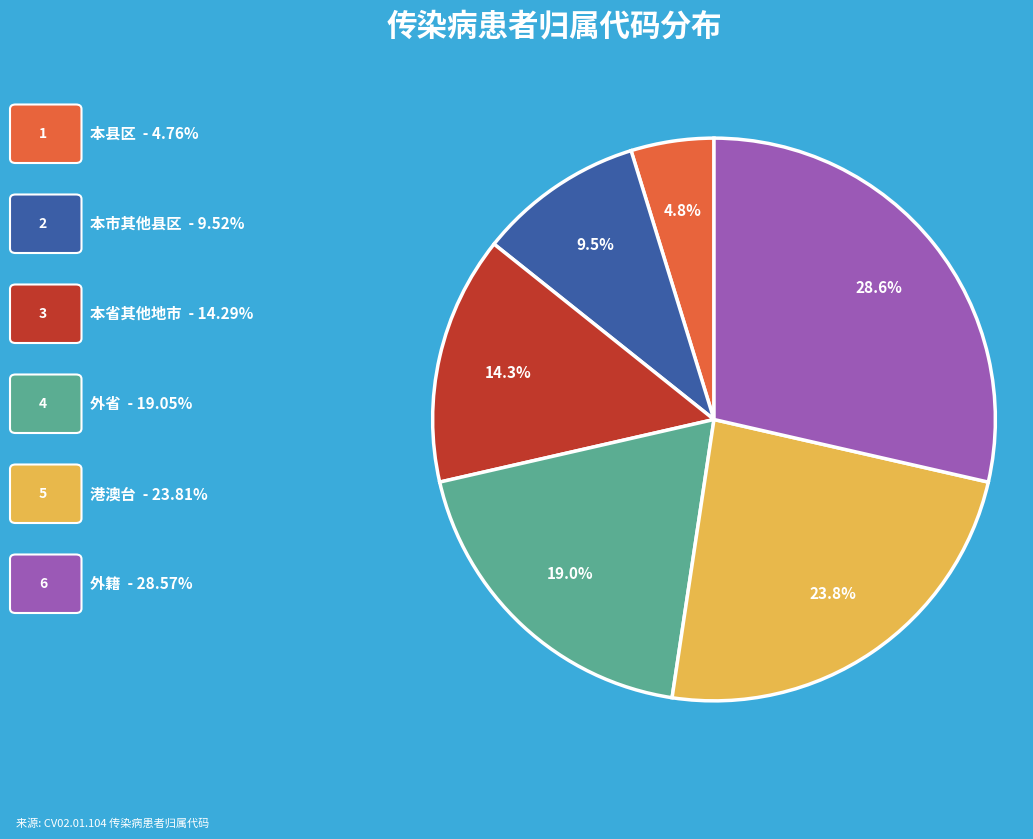

Is there any slice that represents more than half of the pie?

No